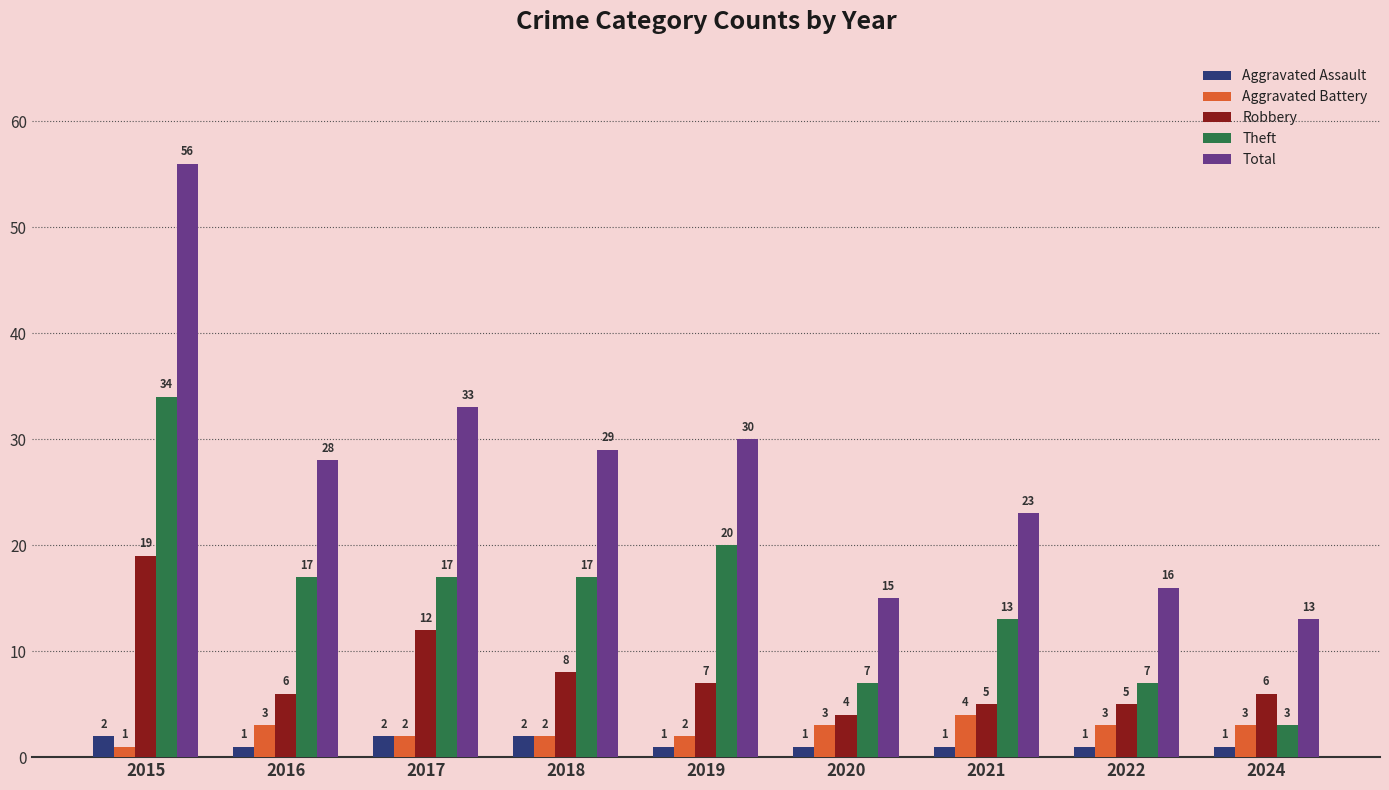

What is the minimum value shown in the chart?

1